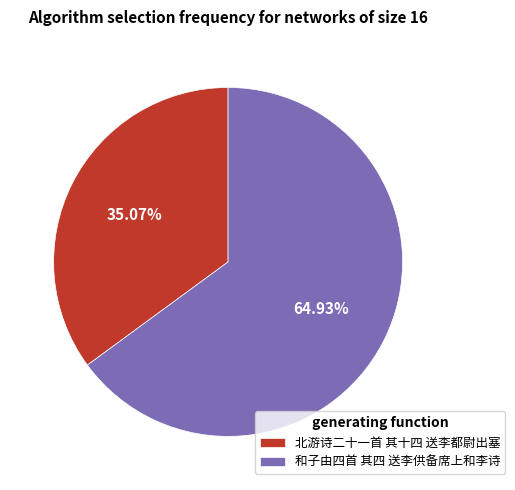

To the nearest percent, what is the difference between the largest and smallest slice percentages?

30%